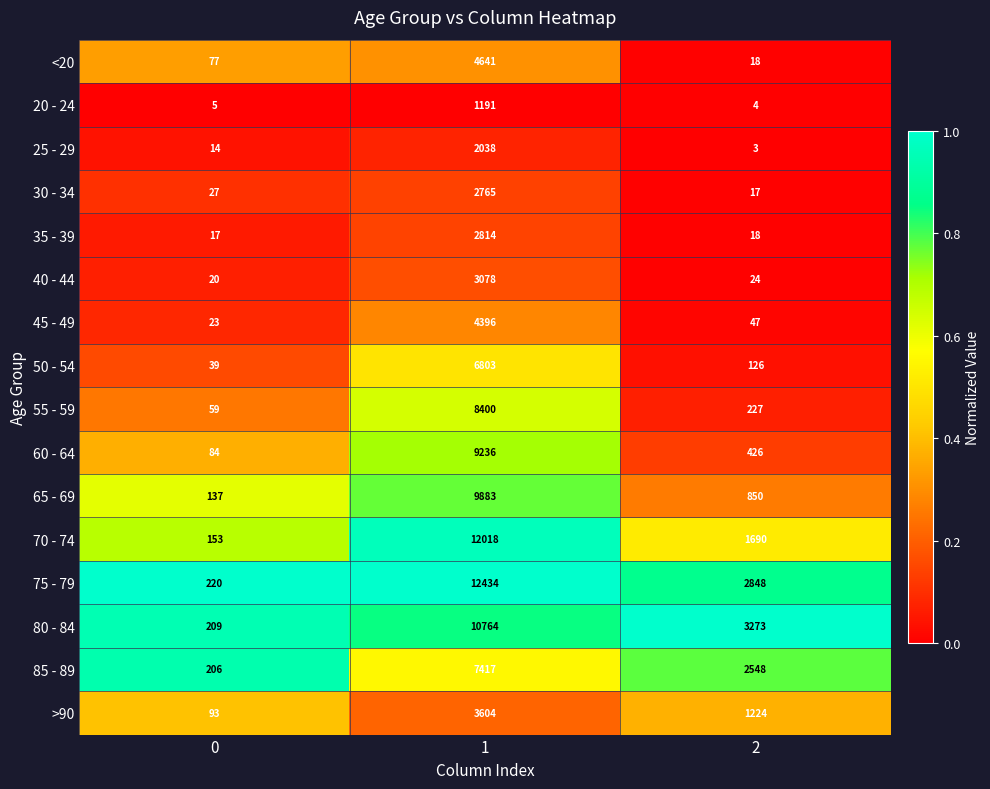

Count the number of categories in the chart.

3